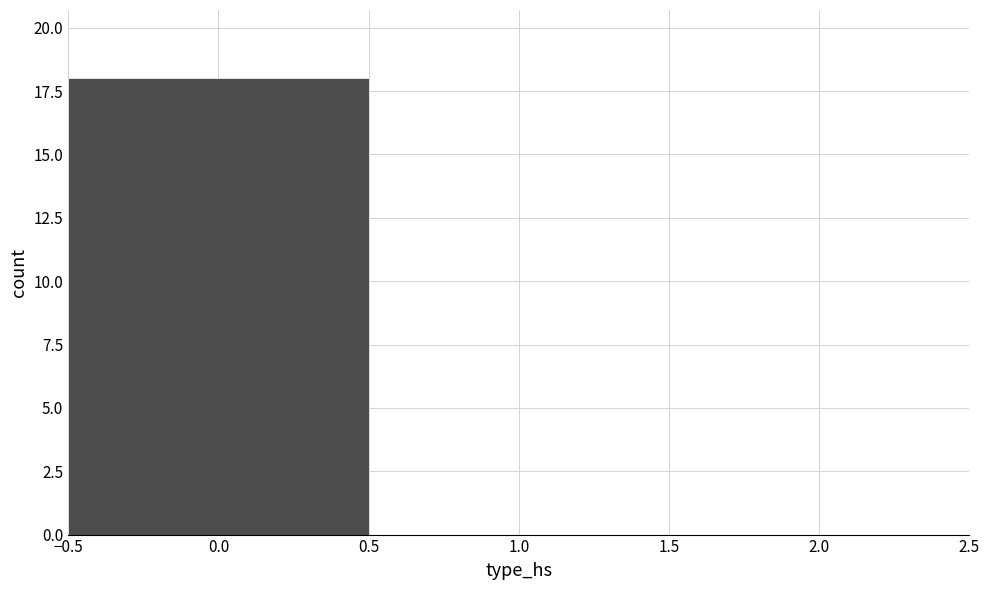

How tall is the bar that spans -0.5 to 0.5 on the x-axis? The values are not printed on the chart, so give them approximately, as read against the axis.

18